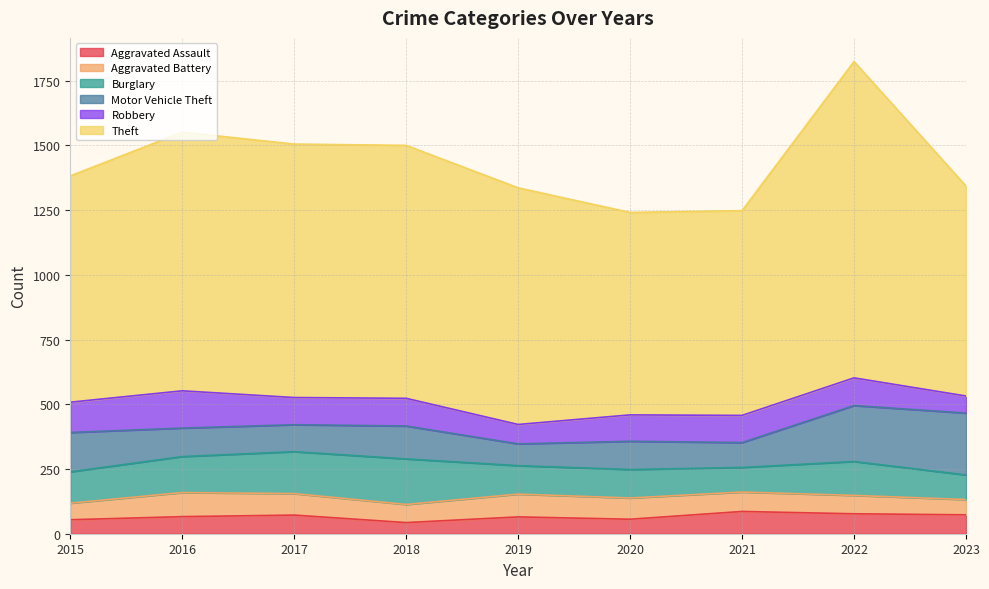

How many values in the Theft series are below 914?

4